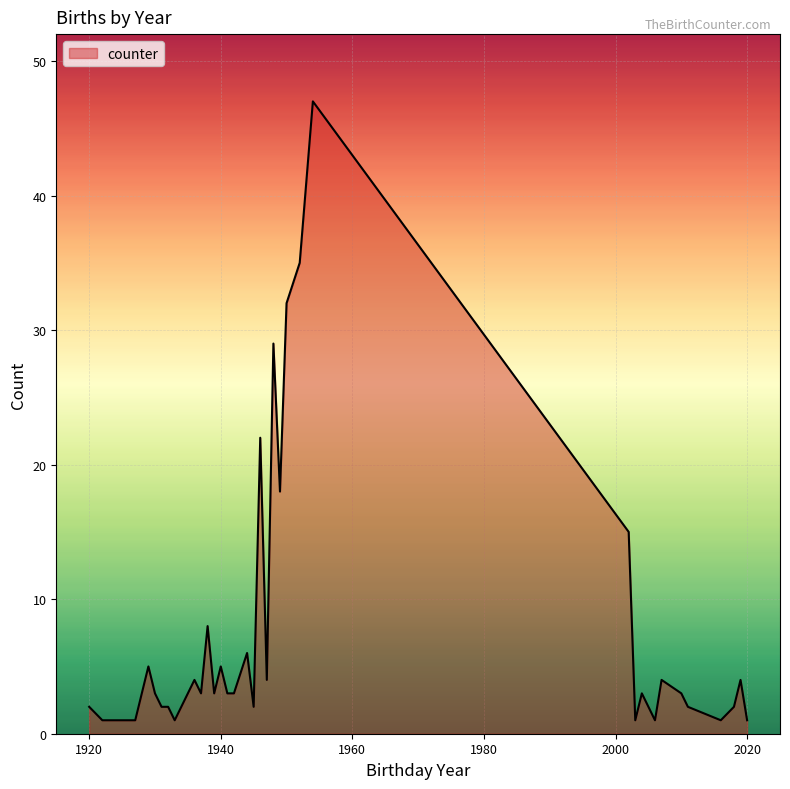

What is the minimum value shown in the chart?

1